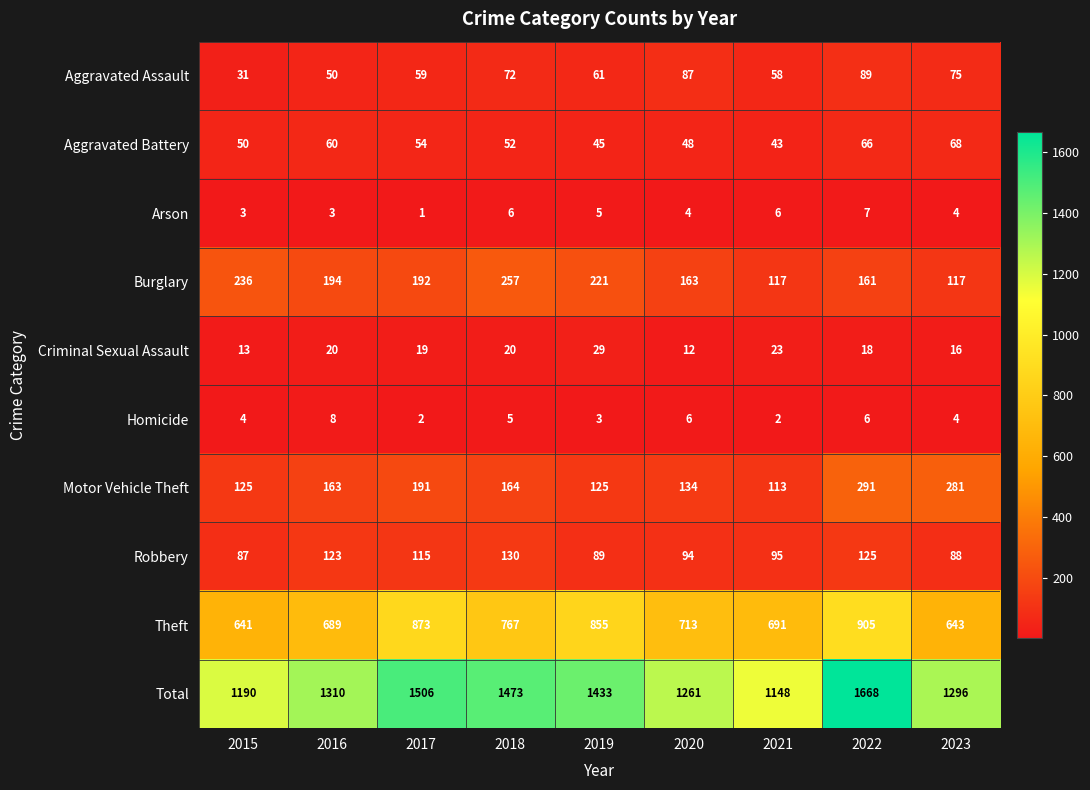

True or false: Total has a value of 1473 at 2018.

True